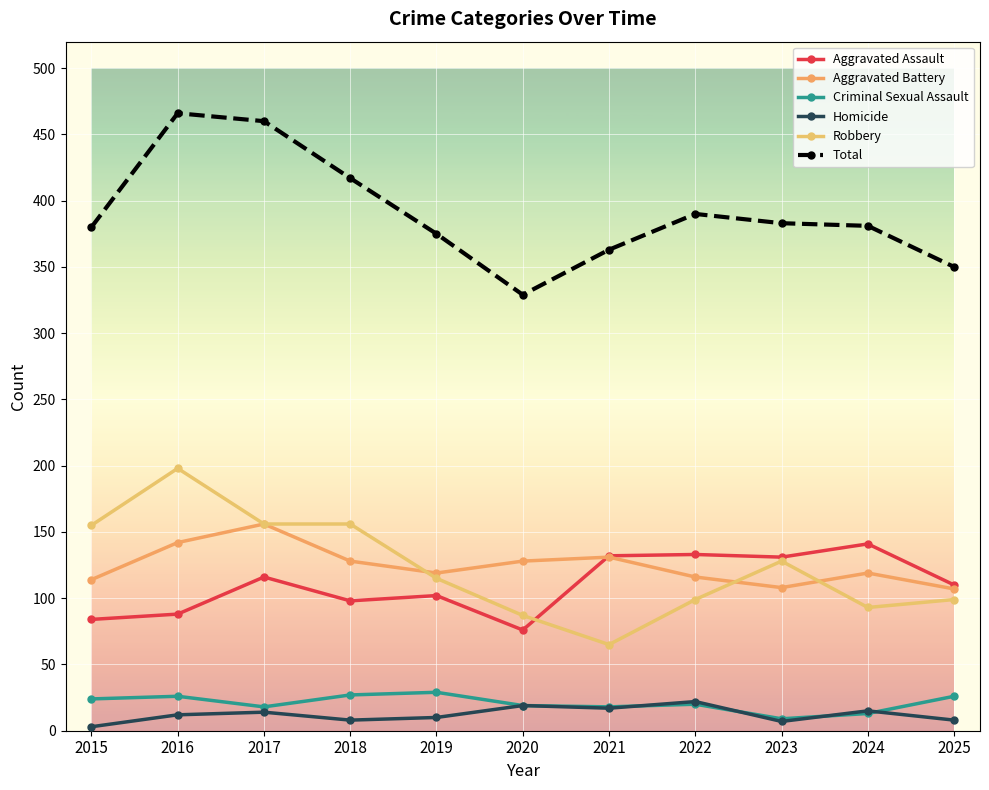

Reading right to left, list all the values displayed in this chart.

Aggravated Assault: 2025=110	2024=141	2023=131	2022=133	2021=132	2020=76	2019=102	2018=98	2017=116	2016=88	2015=84
Aggravated Battery: 2025=107	2024=119	2023=108	2022=116	2021=131	2020=128	2019=119	2018=128	2017=156	2016=142	2015=114
Criminal Sexual Assault: 2025=26	2024=13	2023=9	2022=20	2021=18	2020=19	2019=29	2018=27	2017=18	2016=26	2015=24
Homicide: 2025=8	2024=15	2023=7	2022=22	2021=17	2020=19	2019=10	2018=8	2017=14	2016=12	2015=3
Robbery: 2025=99	2024=93	2023=128	2022=99	2021=65	2020=87	2019=115	2018=156	2017=156	2016=198	2015=155
Total: 2025=350	2024=381	2023=383	2022=390	2021=363	2020=329	2019=375	2018=417	2017=460	2016=466	2015=380